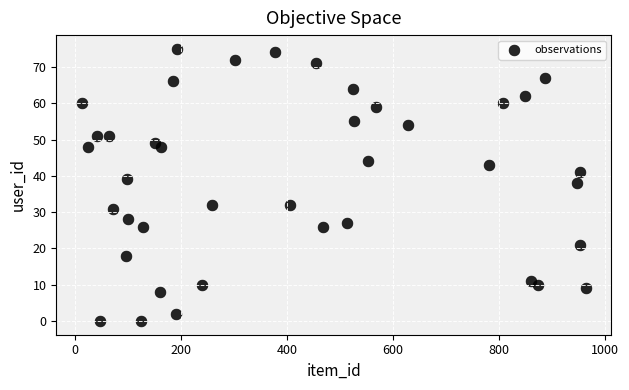

What is the range of X values (max minus min)?

951